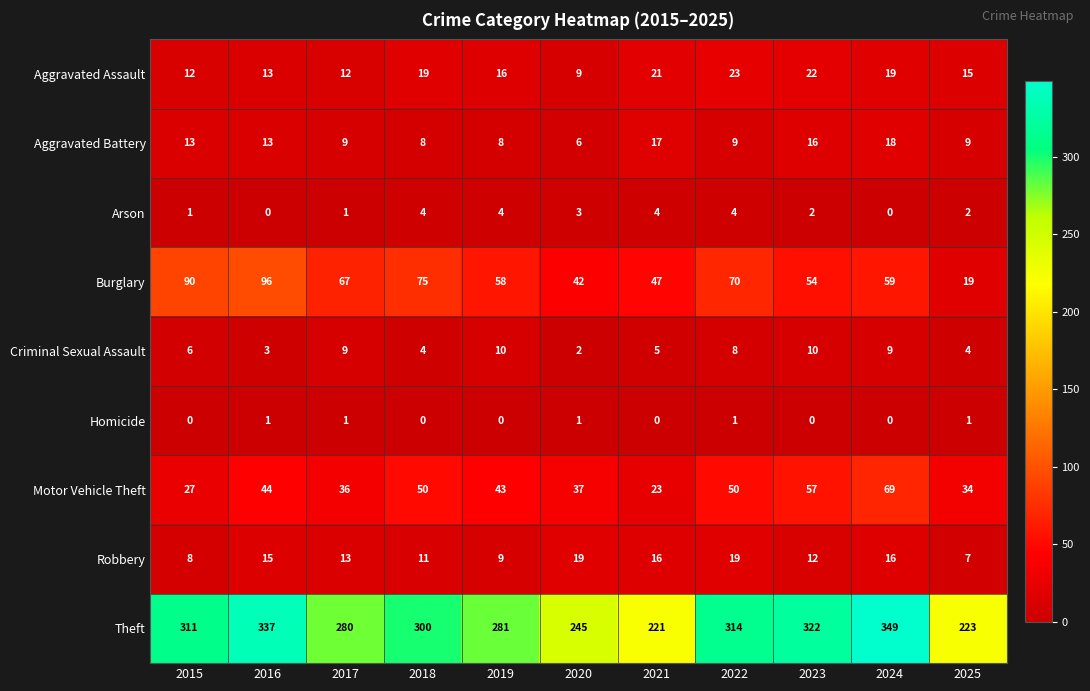

Which category has the highest value across all series?

2024